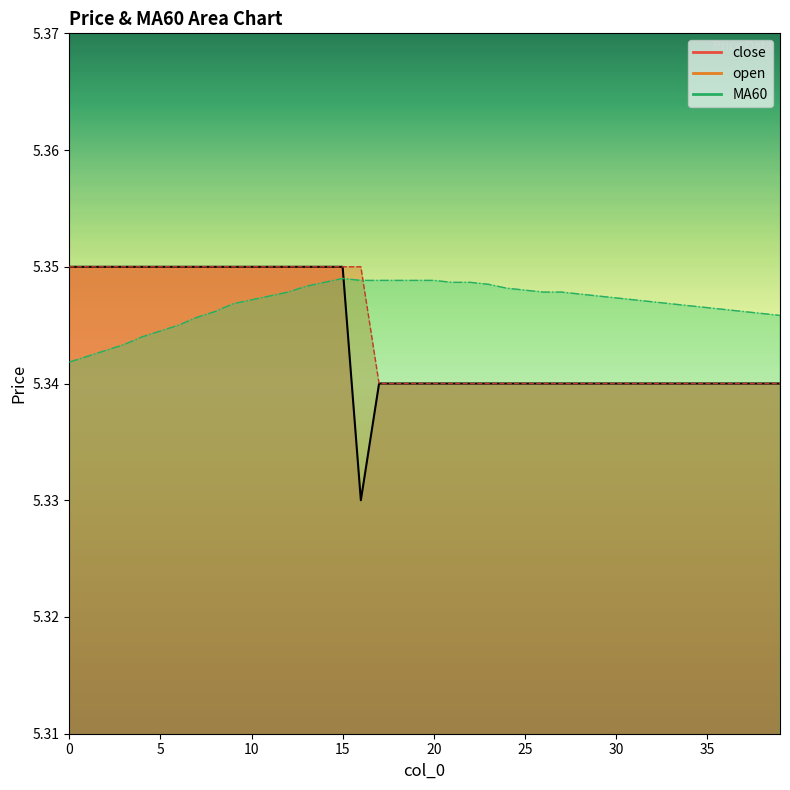

Does the chart have visible grid lines?

No